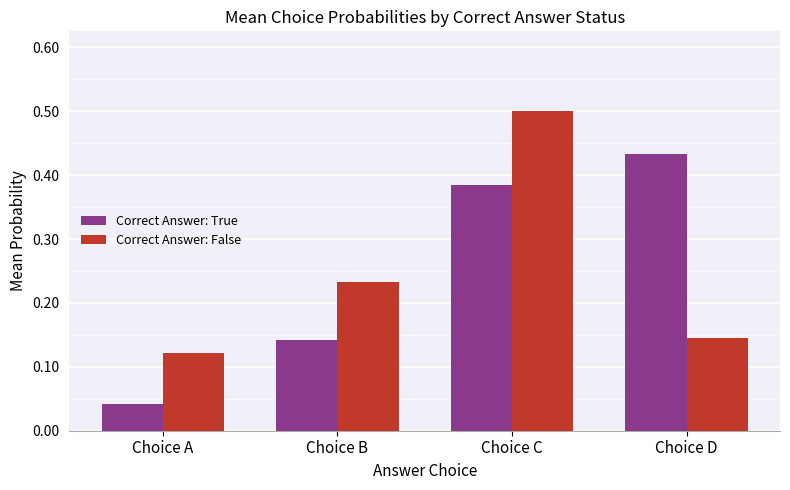

Rank the series at Choice D from highest to lowest value.

Correct Answer: True, Correct Answer: False